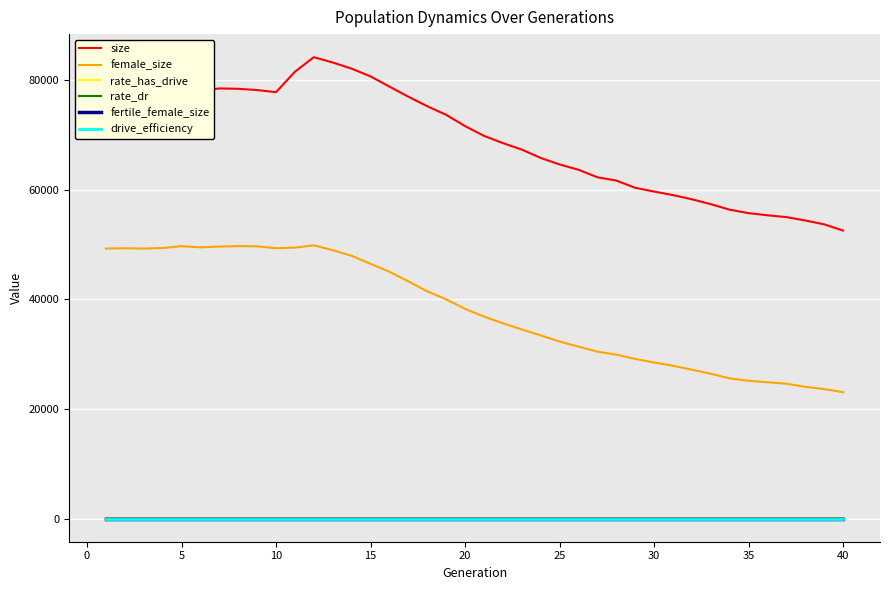

Which series has the largest range (max minus min)?

size